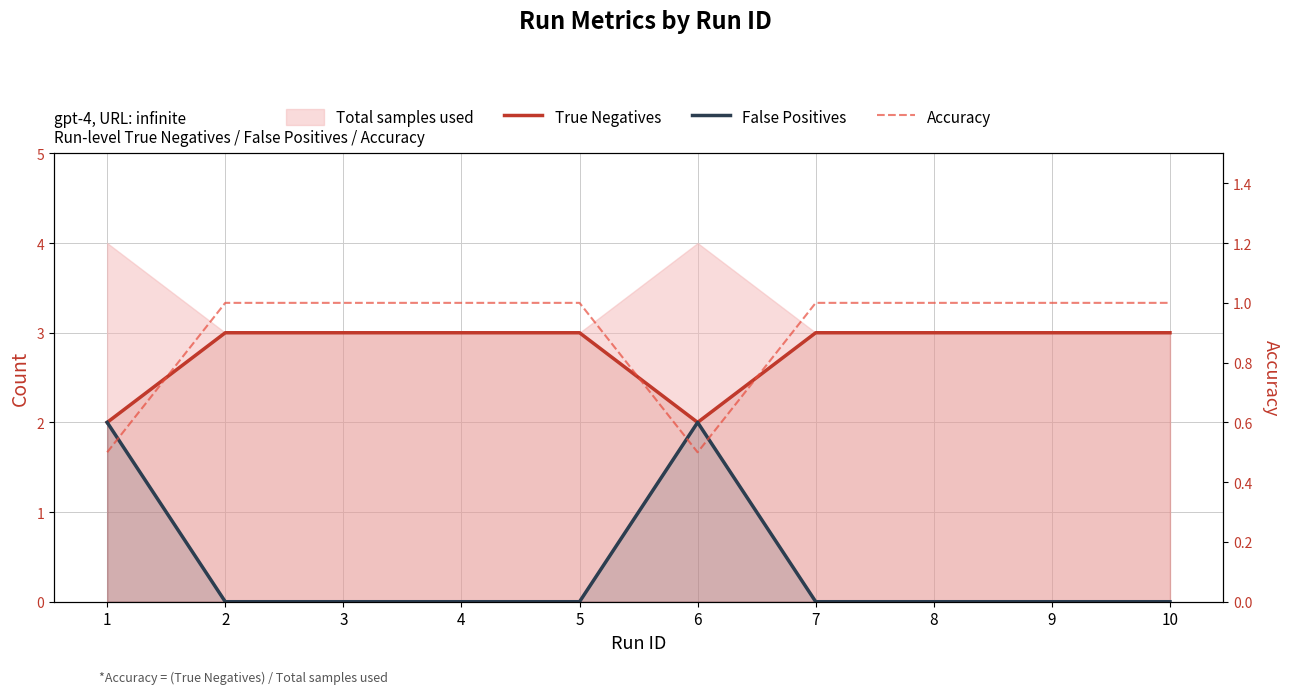

At which category is the sum across all series the highest?

1